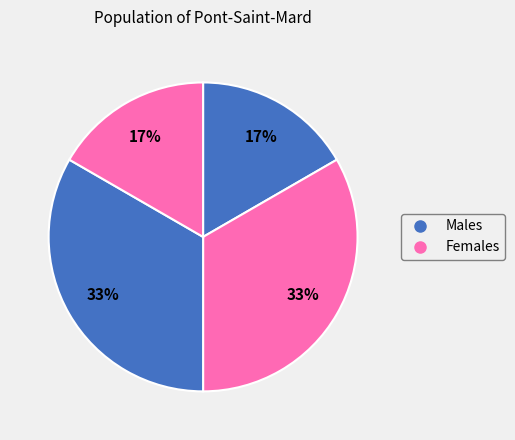

How many segments does this pie chart have?

4